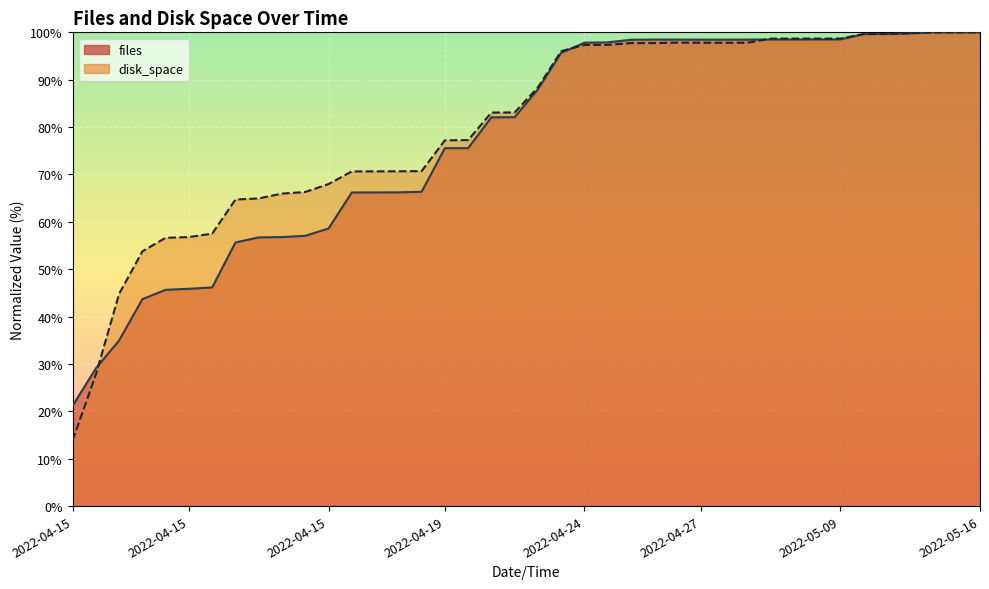

What is the label of the 20th point from the right?

2022-04-23 17:28